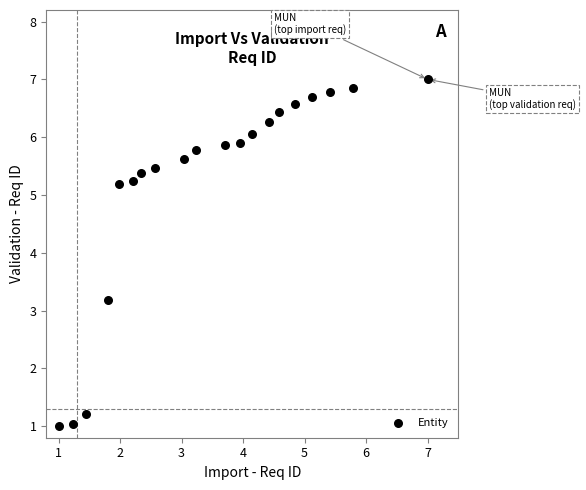

What Y value in the scatter plot is closest to 4?

3.2